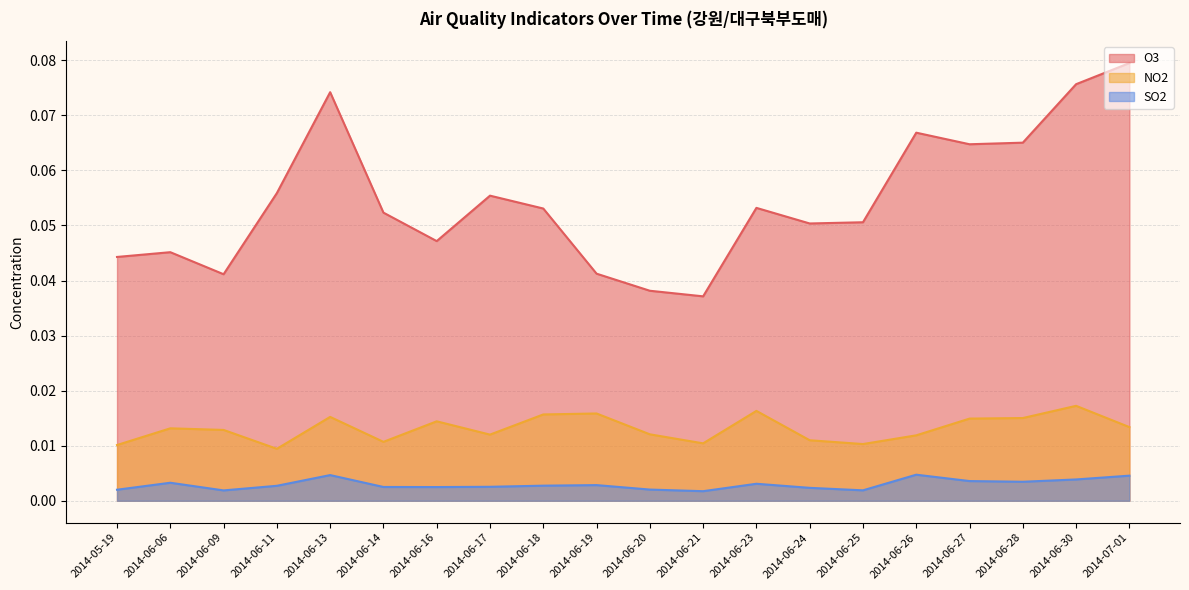

What position from the right is 2014-06-27?

4